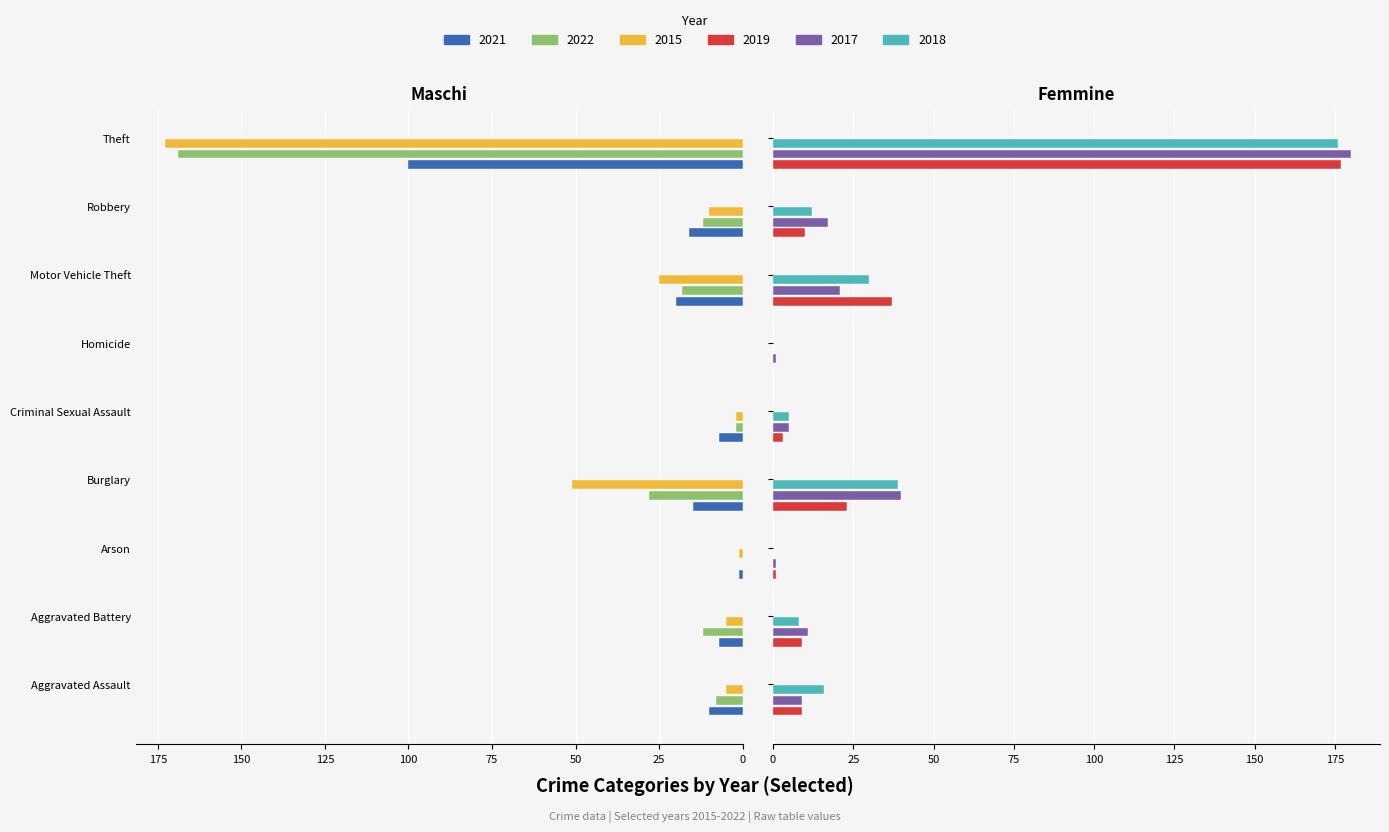

Between Aggravated Assault and Theft, which series saw the biggest shift?

2017